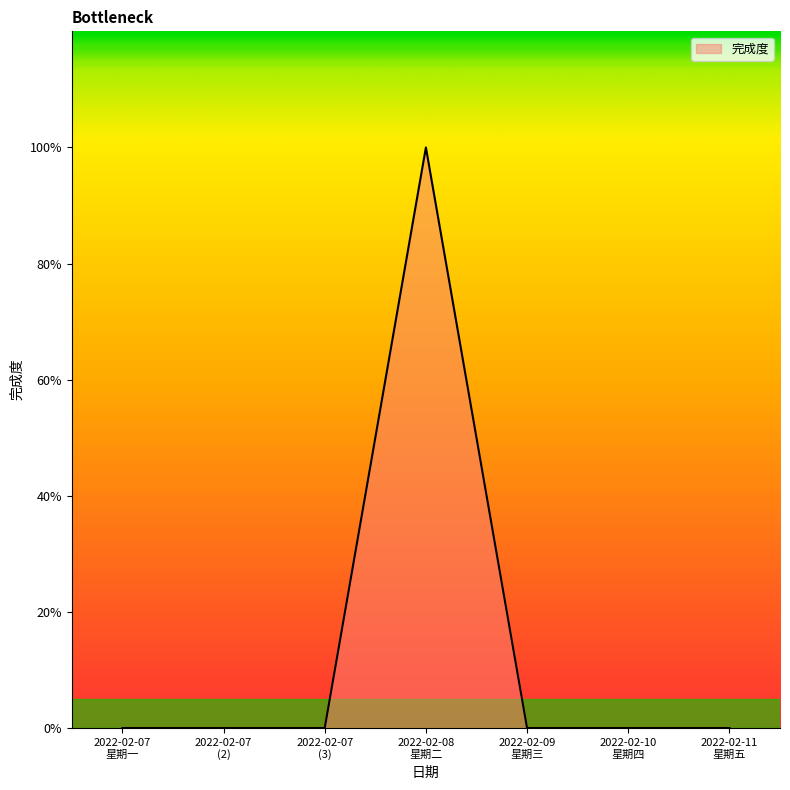

Reading right to left, list all the values displayed in this chart.

0	0	0	1	0	0	0